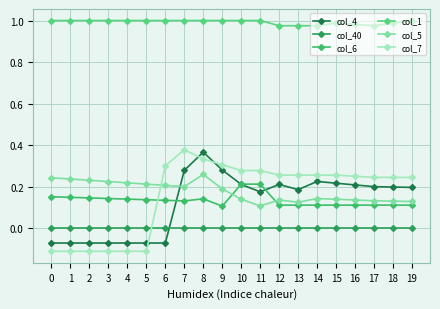

List the labels in order of col_6 value, smallest first.

9, 12, 13, 14, 15, 16, 17, 18, 19, 7, 6, 5, 4, 8, 3, 2, 1, 0, 10, 11